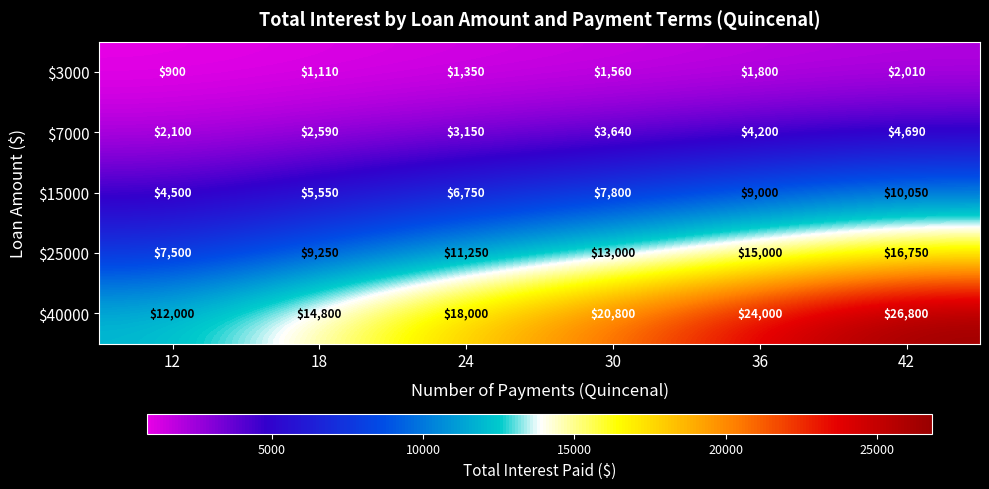

What is the difference between the $3000 values at 36 and 30?

240